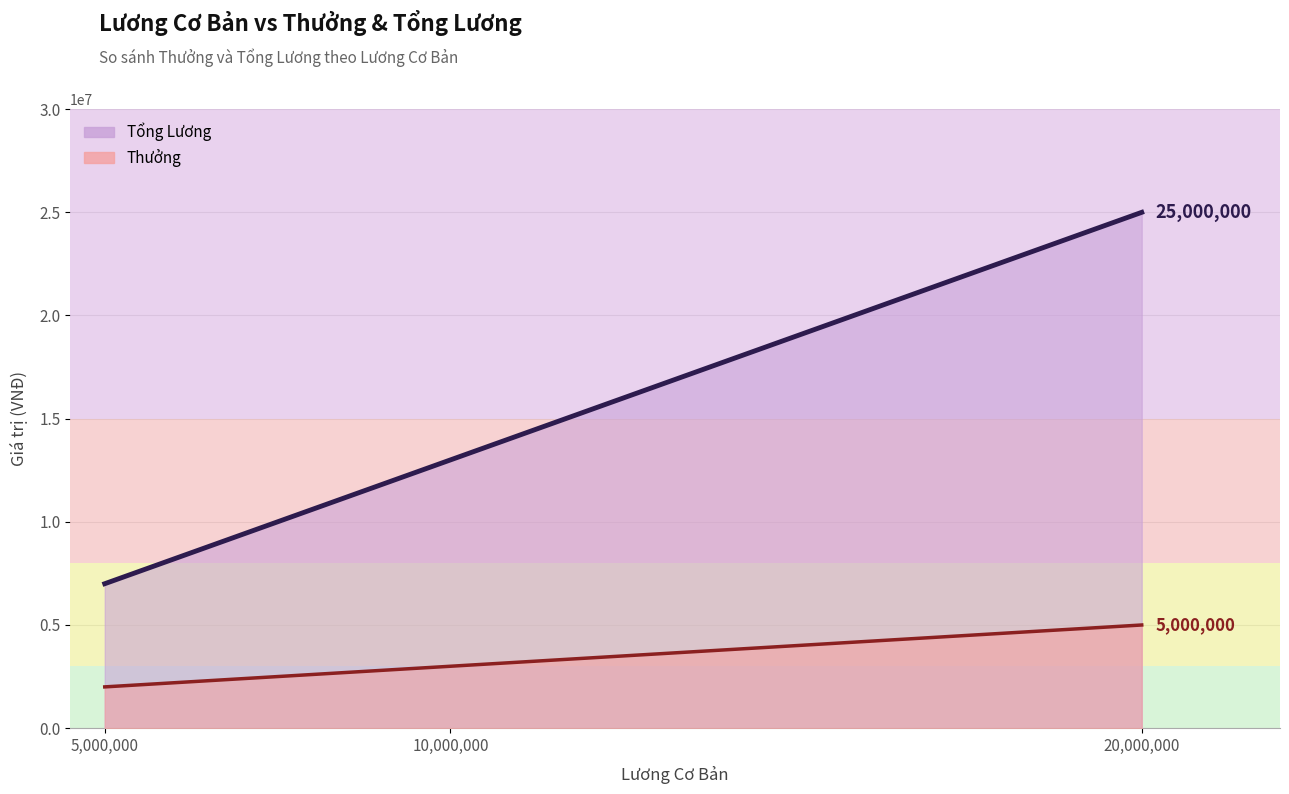

Between 5000000 and 20000000, which is larger?

20000000